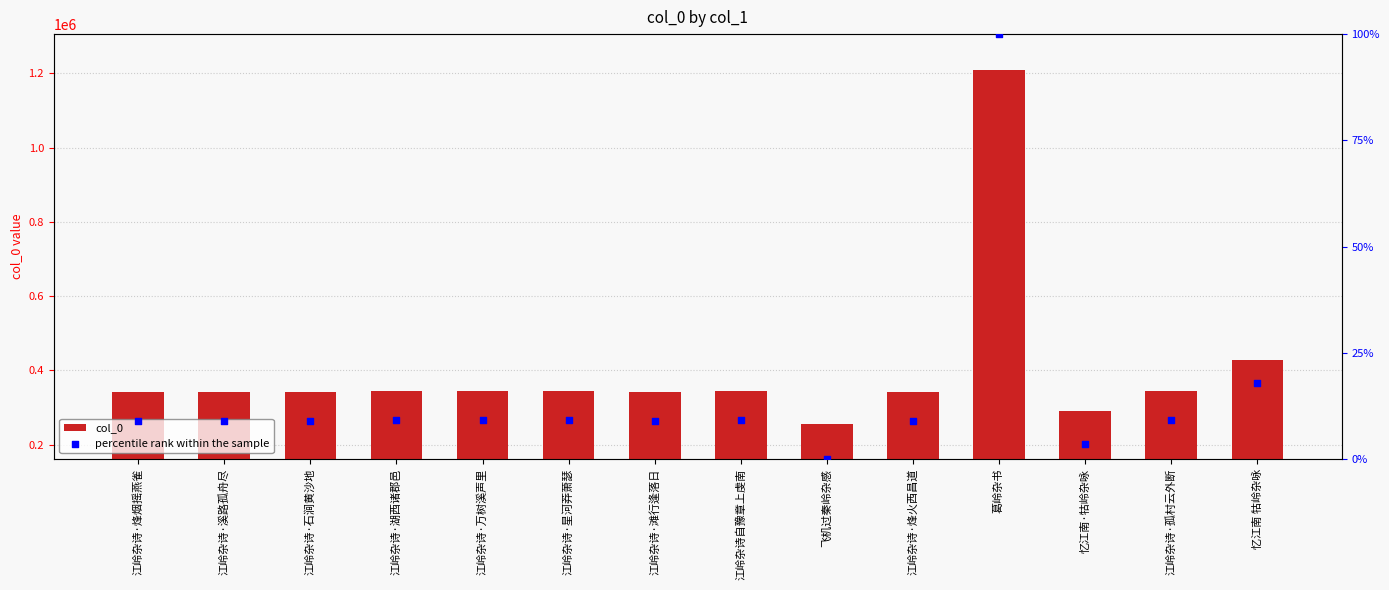

Which series has the largest total across all categories?

col_0